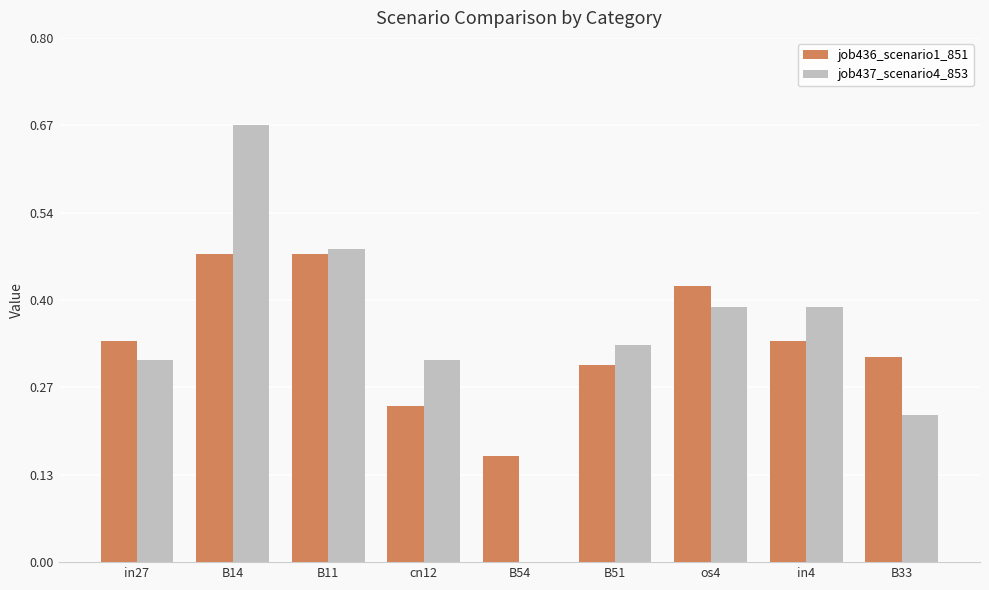

Which label corresponds to the largest value in the chart?

B14